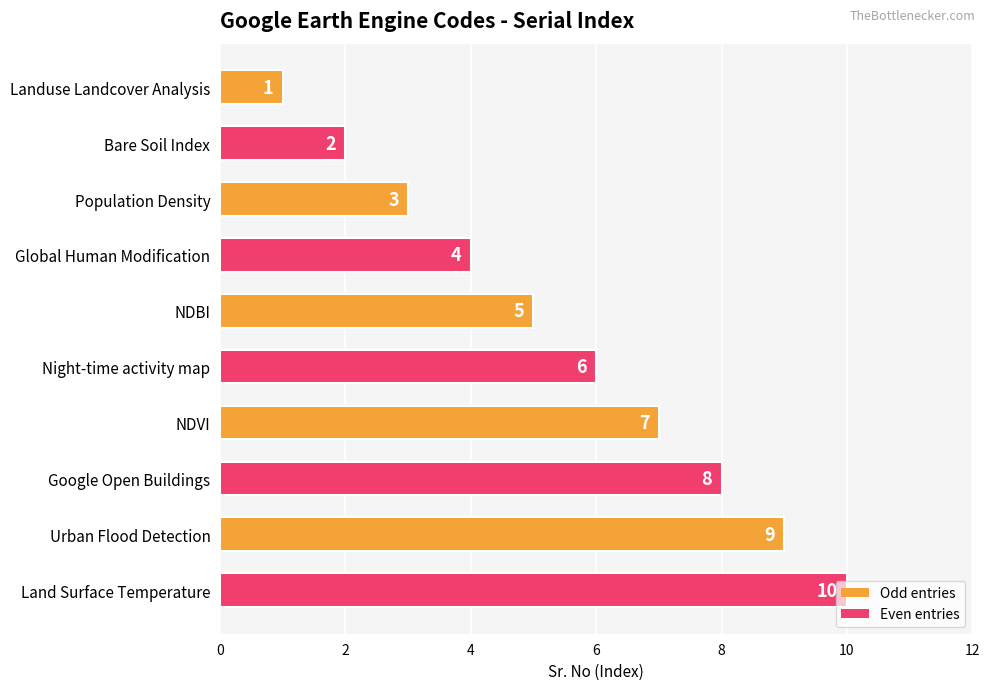

Rank the categories by value from lowest to highest.

Landuse Landcover Analysis, Bare Soil Index, Population Density, Global Human Modification, NDBI, Night-time activity map, NDVI, Google Open Buildings, Urban Flood Detection, Land Surface Temperature